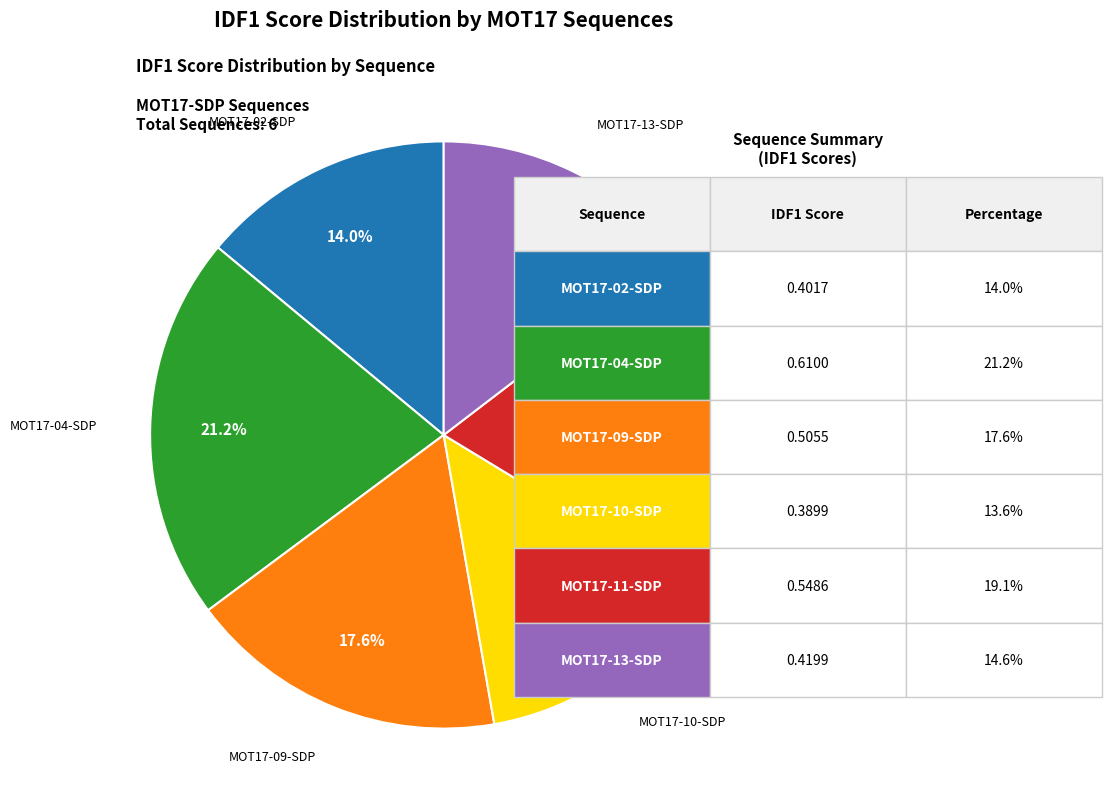

What percentage is NOT represented by MOT17-10-SDP?

86.4%